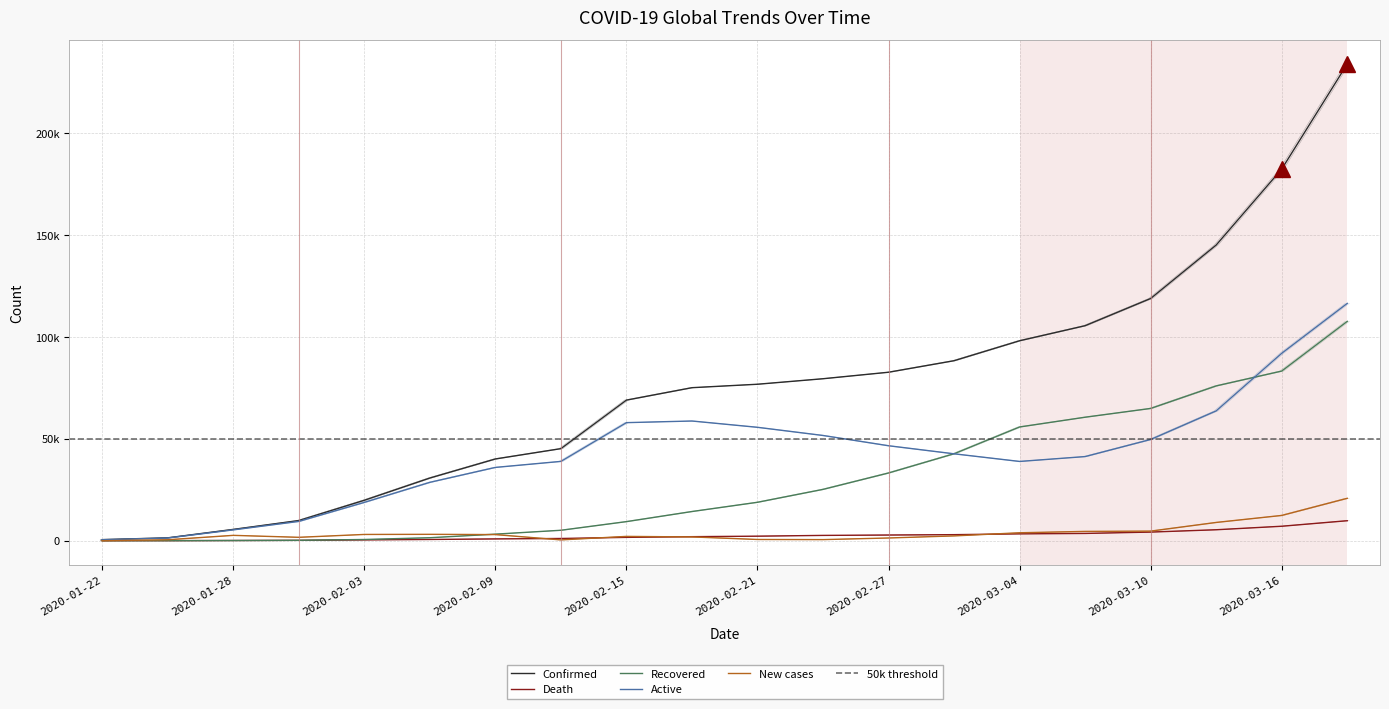

In New cases, how many points are lower than both neighbors (excluding endpoints)?

3